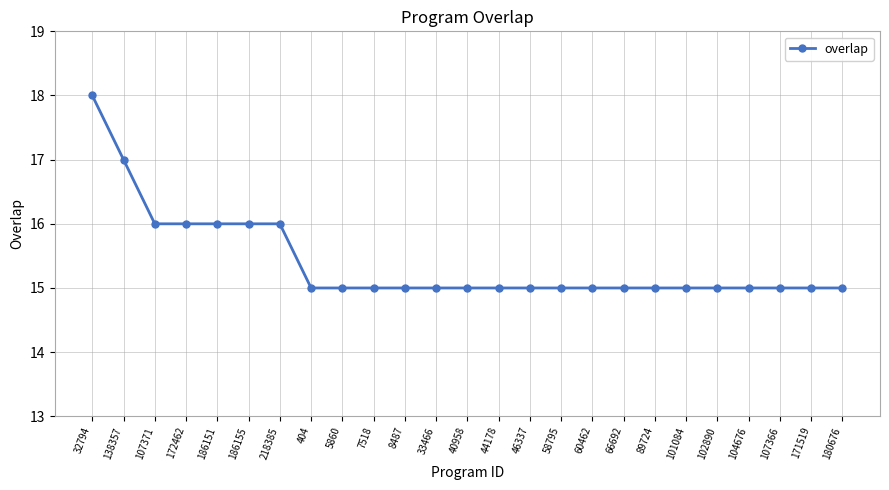

What is the greatest value displayed?

18